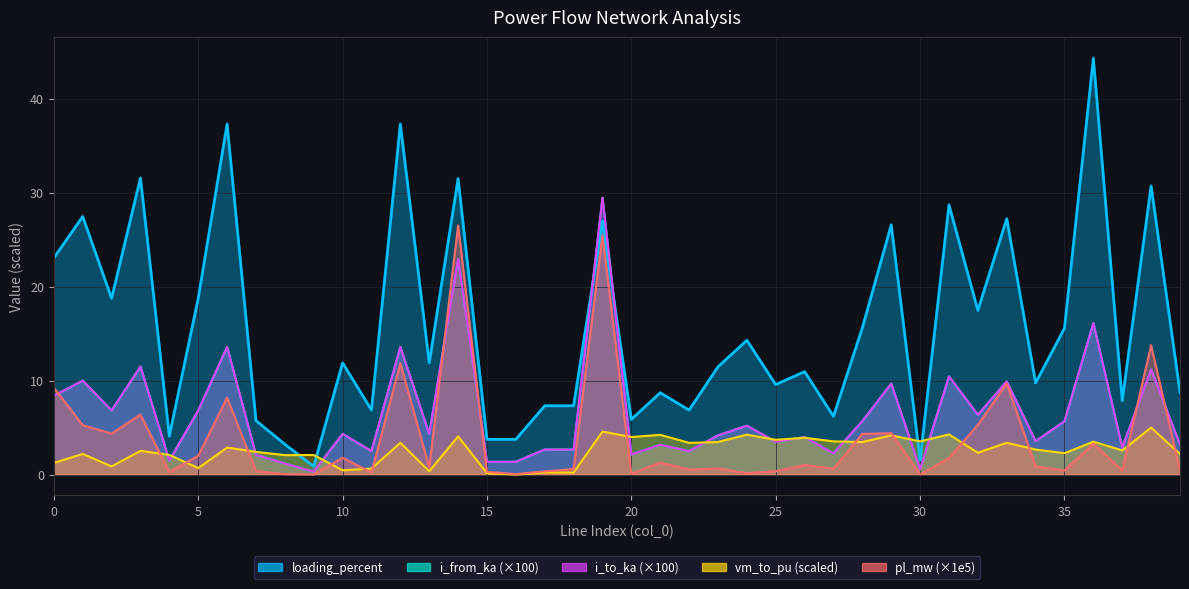

Which series has the widest spread of values?

loading_percent